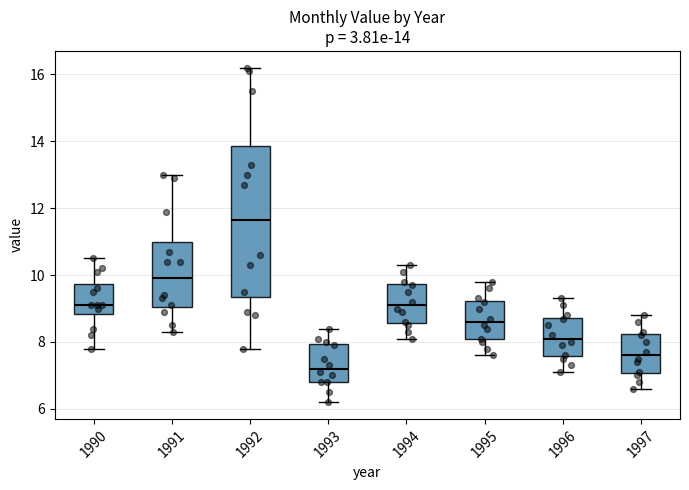

Comparing the boxes themselves (not the whiskers), which one is the tallest?

1992